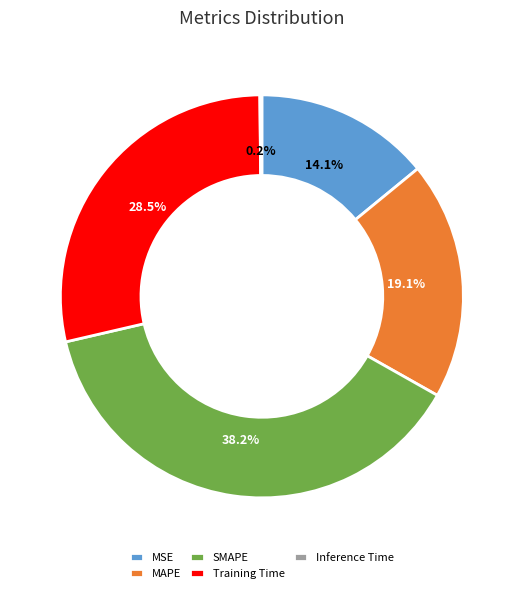

Is the sum of MAPE and SMAPE greater than half?

Yes